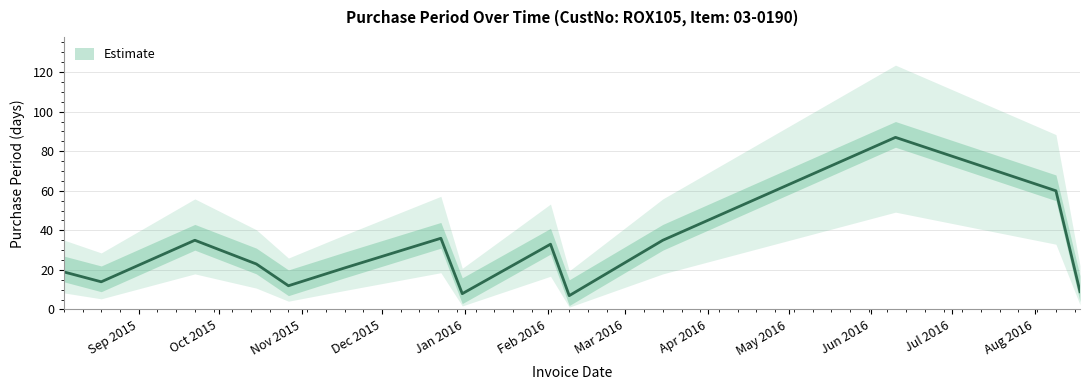

Count the number of data series in this chart.

1